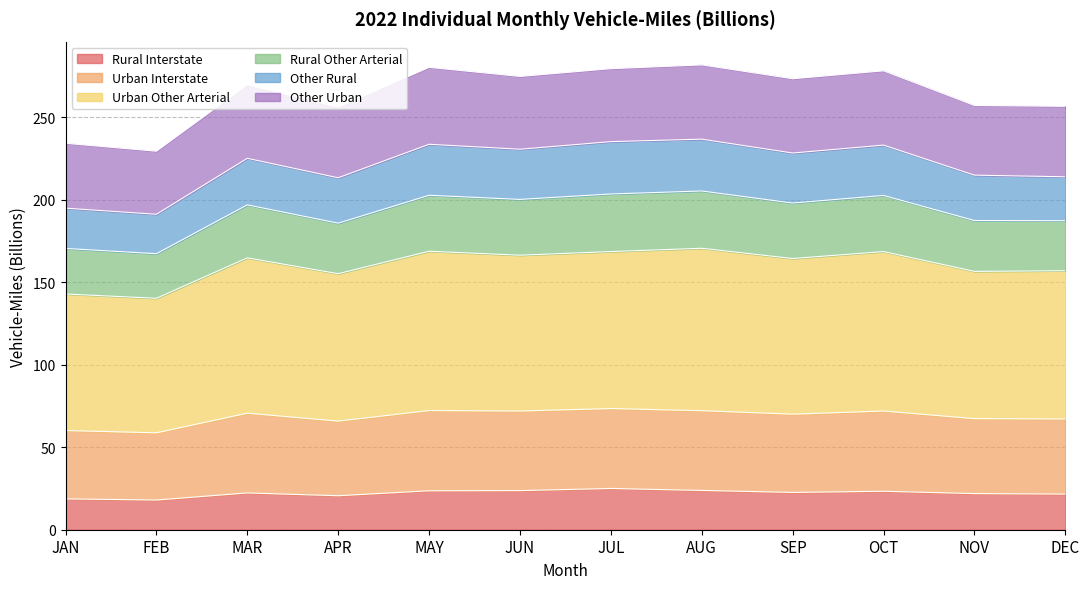

How many data points does each series have?

12